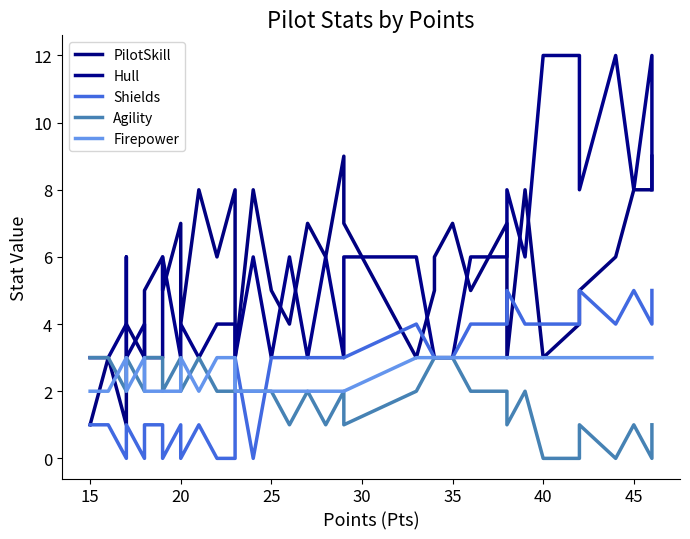

Where is the first local maximum for PilotSkill?

15